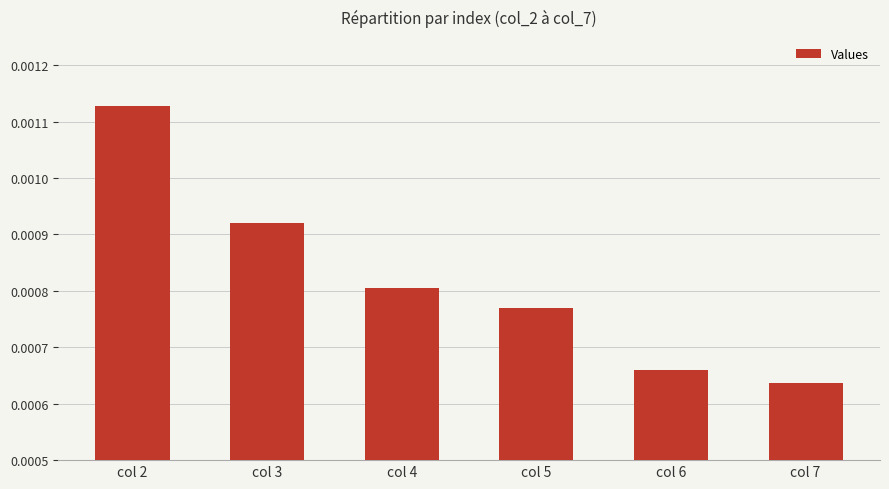

List the labels in order of value, largest first.

col 2, col 3, col 4, col 5, col 6, col 7